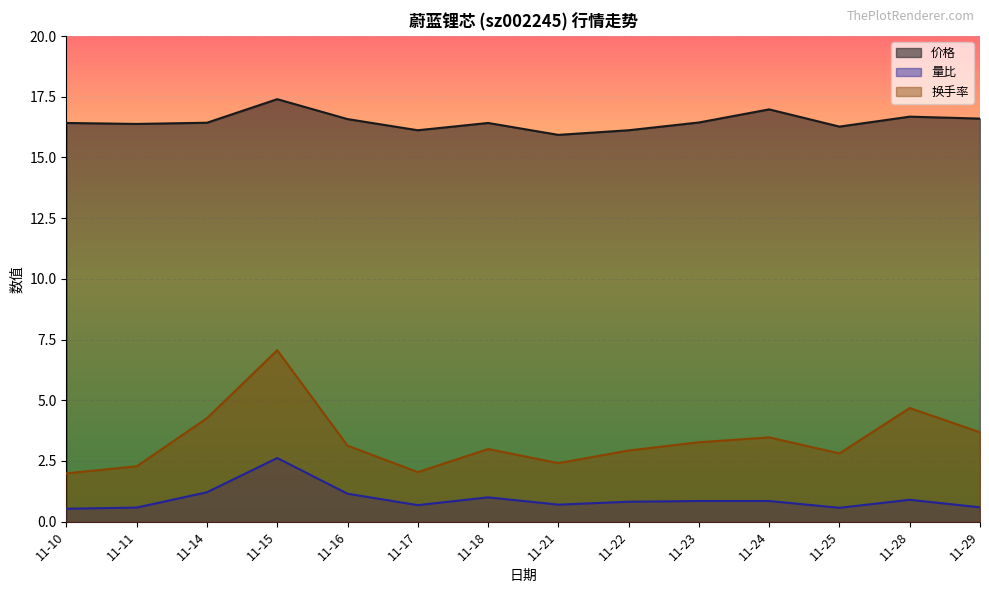

True or false: 量比 and 换手率 intersect in this chart.

False